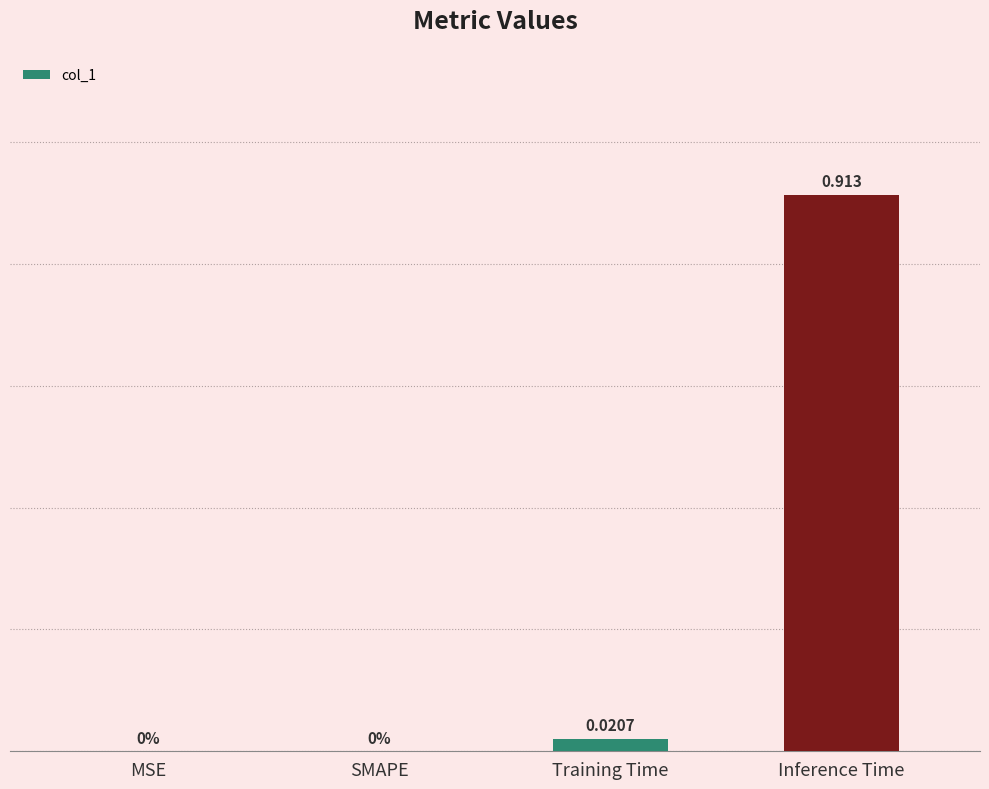

Which category has the highest value across all series?

Inference Time